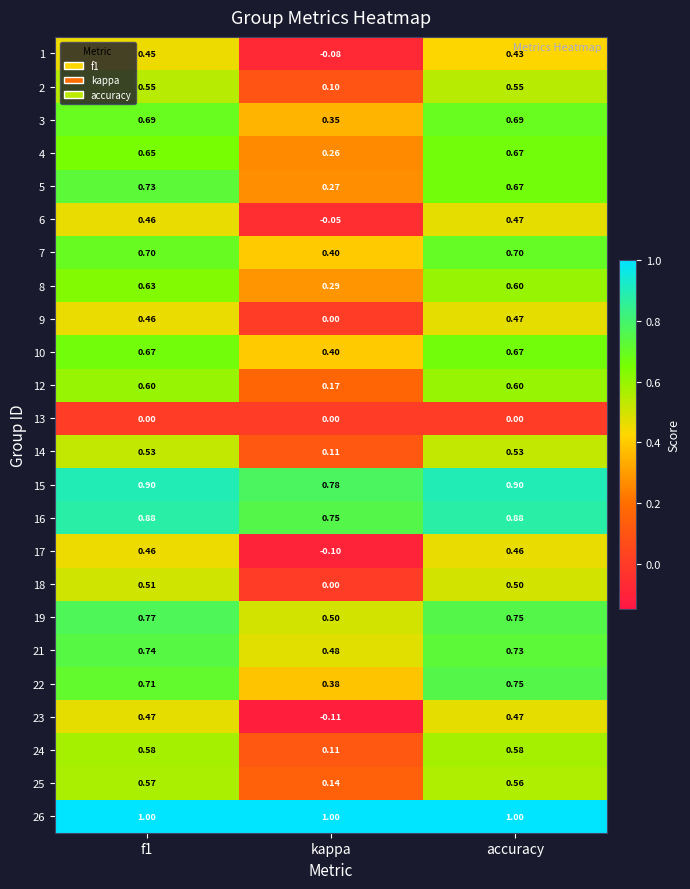

At which label is 22 closest to 0?

kappa